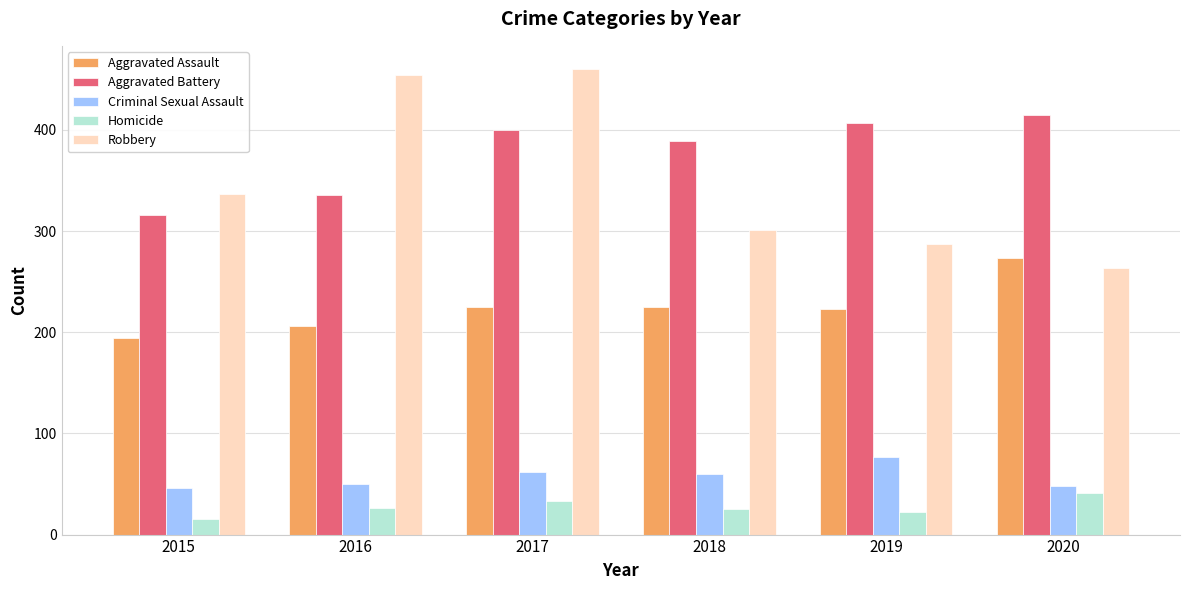

The Criminal Sexual Assault series shows 77 at 2019. True or false?

True